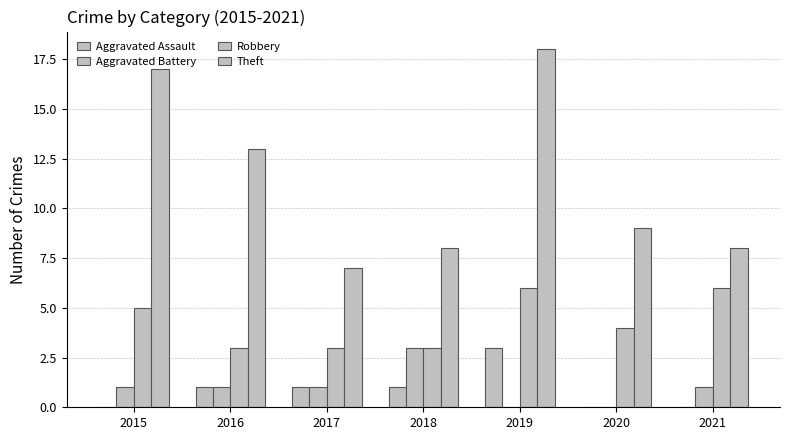

What is the difference between the maximum and minimum values in the Aggravated Battery series?

3